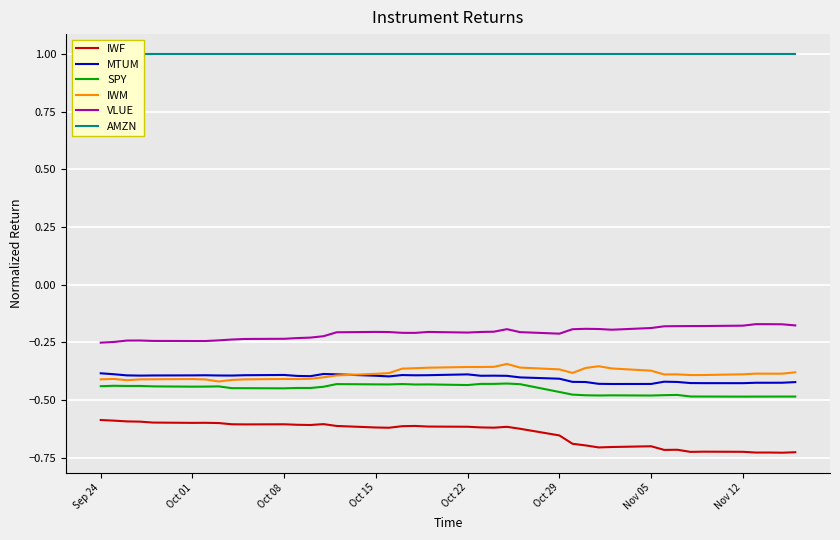

What is the difference between the maximum and minimum values in the VLUE series?

0.1